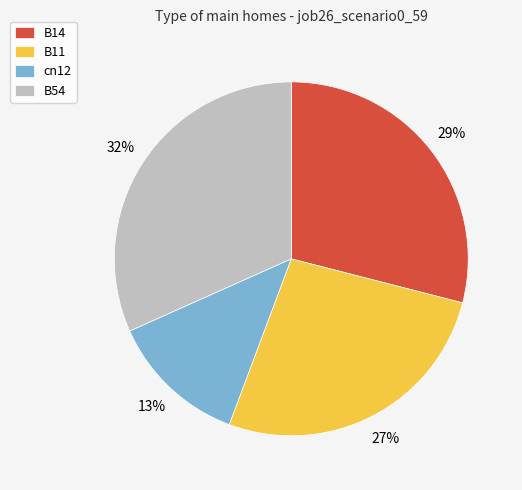

To the nearest percent, what is the average slice percentage?

25%